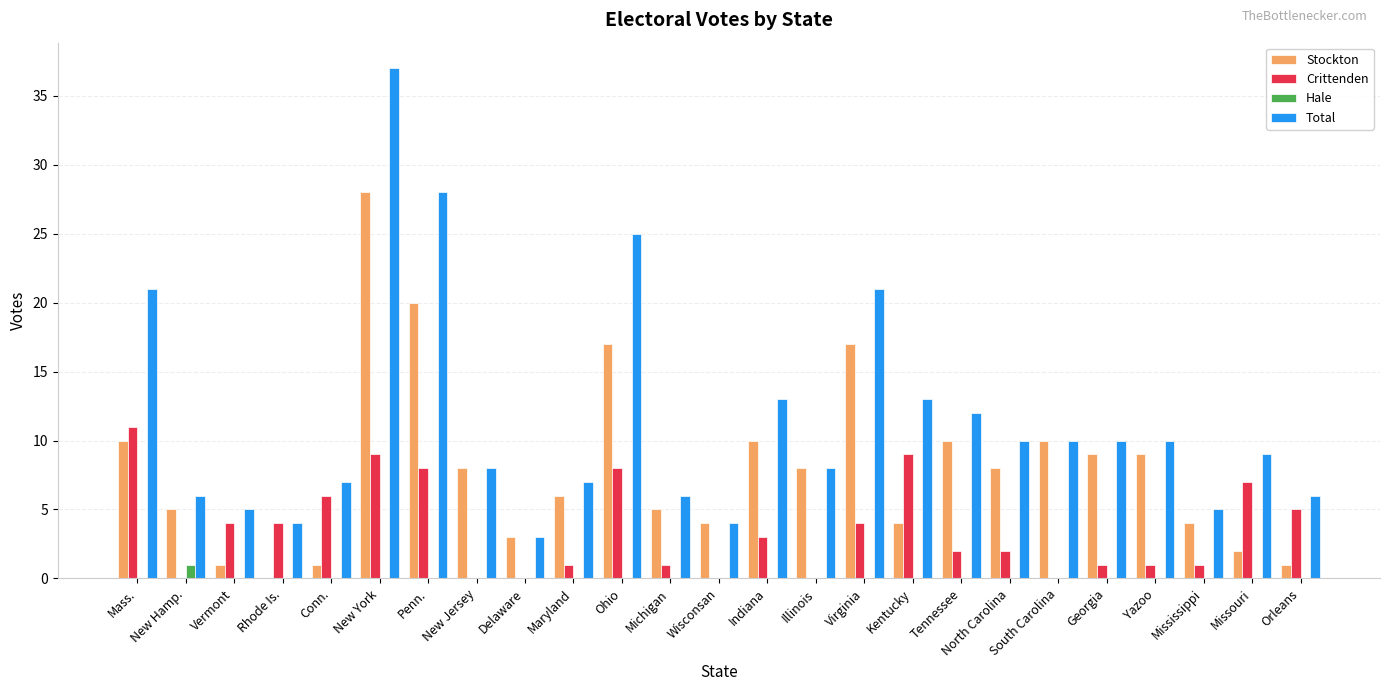

Which series has the largest total across all categories?

Total